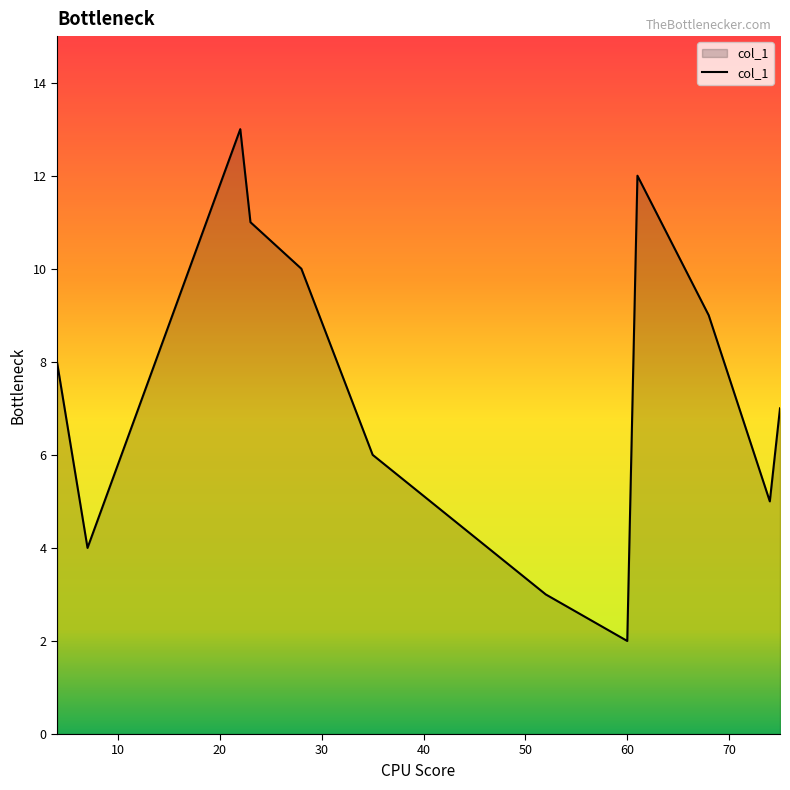

What is the smallest value displayed?

2.0